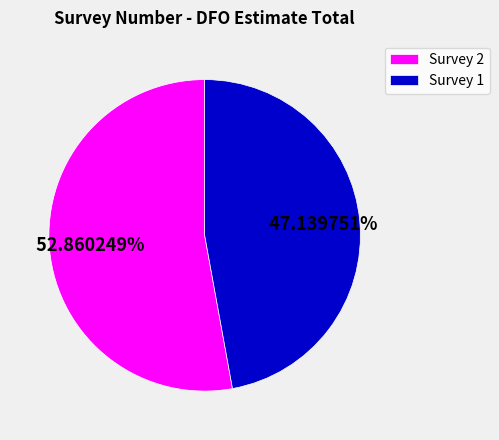

What is the ratio of the value at Survey 2 to the value at Survey 1?

1.1